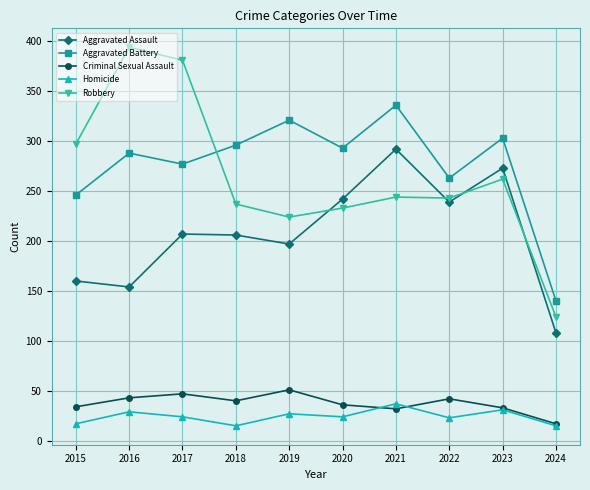

Count the number of data series in this chart.

5